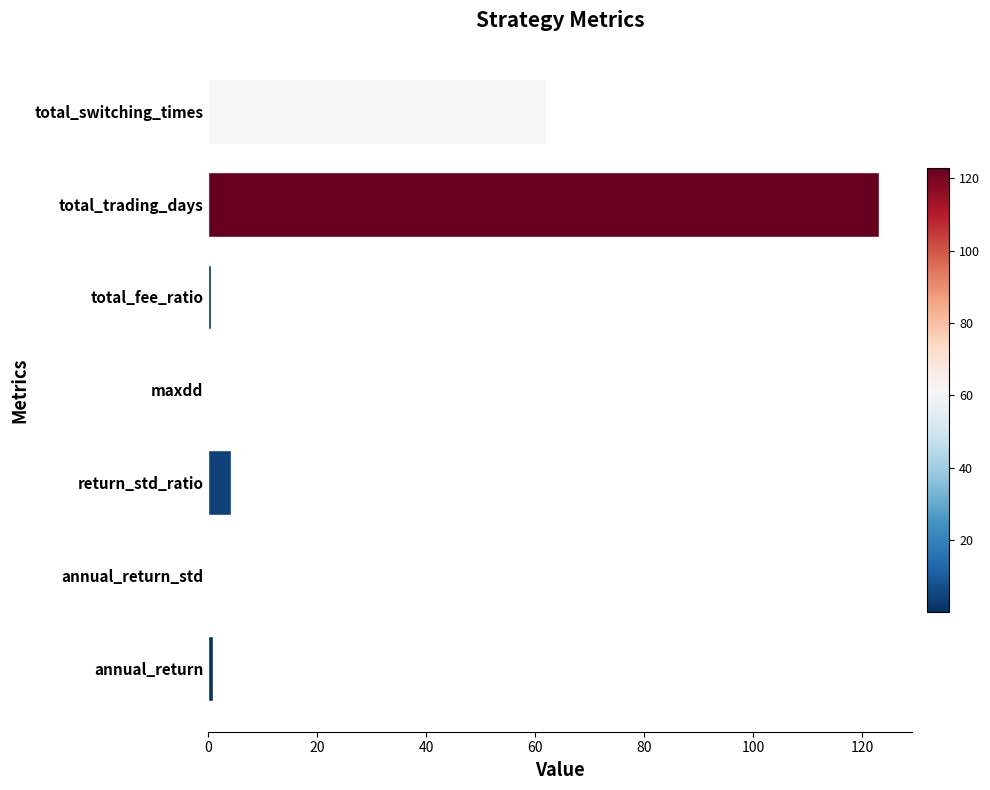

How many series are shown in this chart?

1